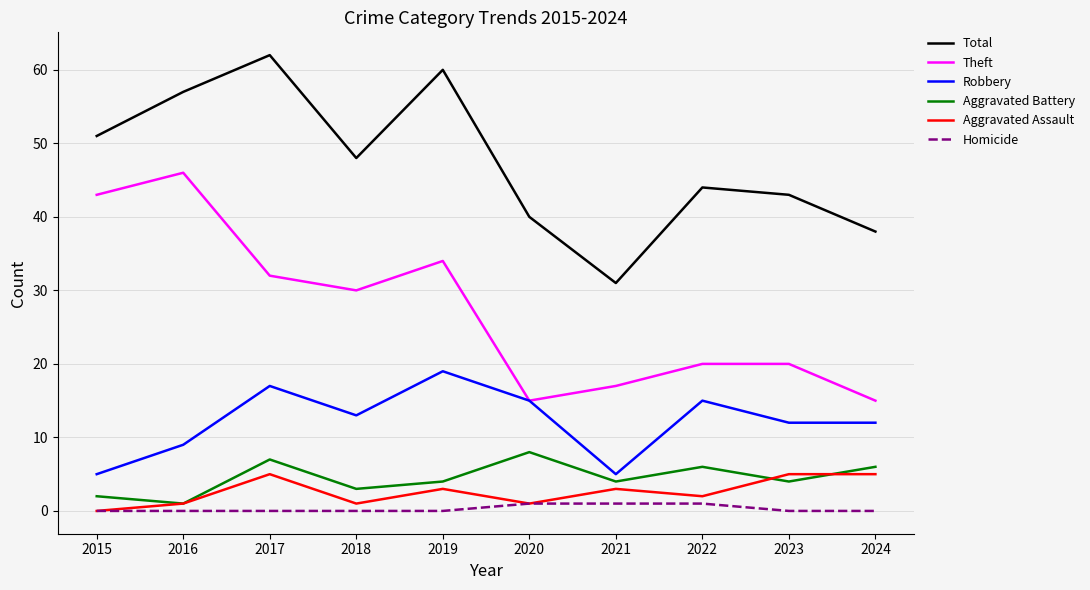

Which series changed the most between 2015 and 2020?

Theft